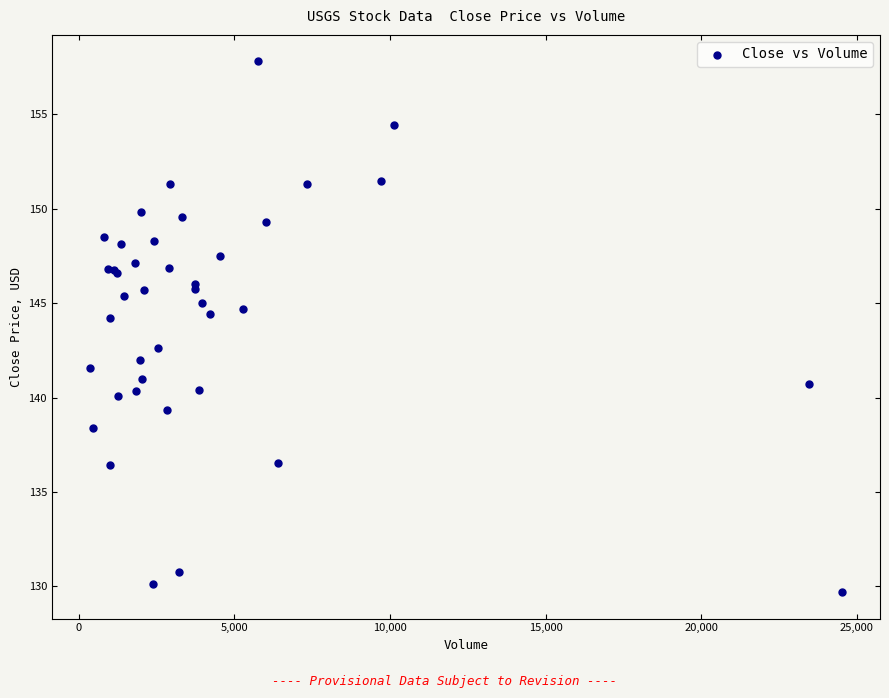

What Y value in the scatter plot is closest to 143?

142.6